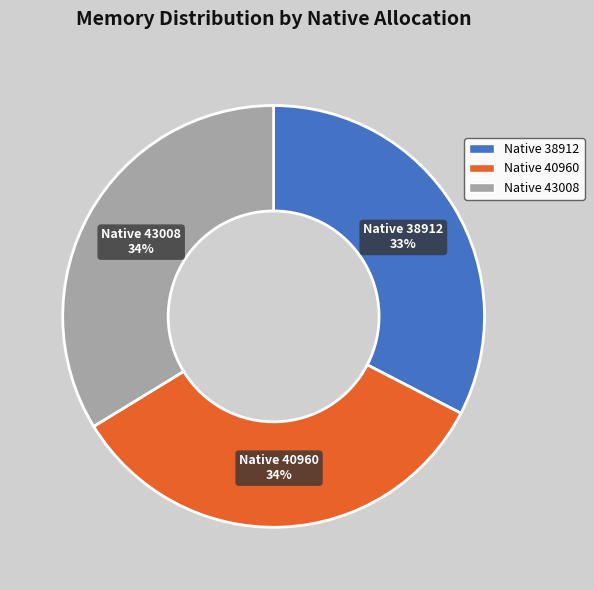

To the nearest percent, what is the average slice percentage?

33%